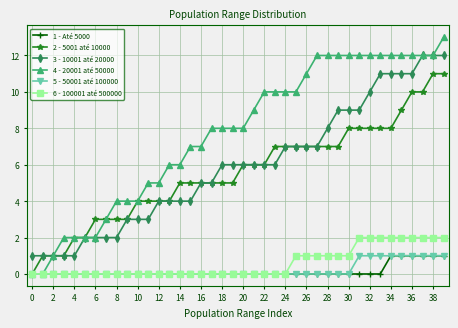

True or false: 6 - 100001 até 500000 and 3 - 10001 até 20000 intersect in this chart.

False